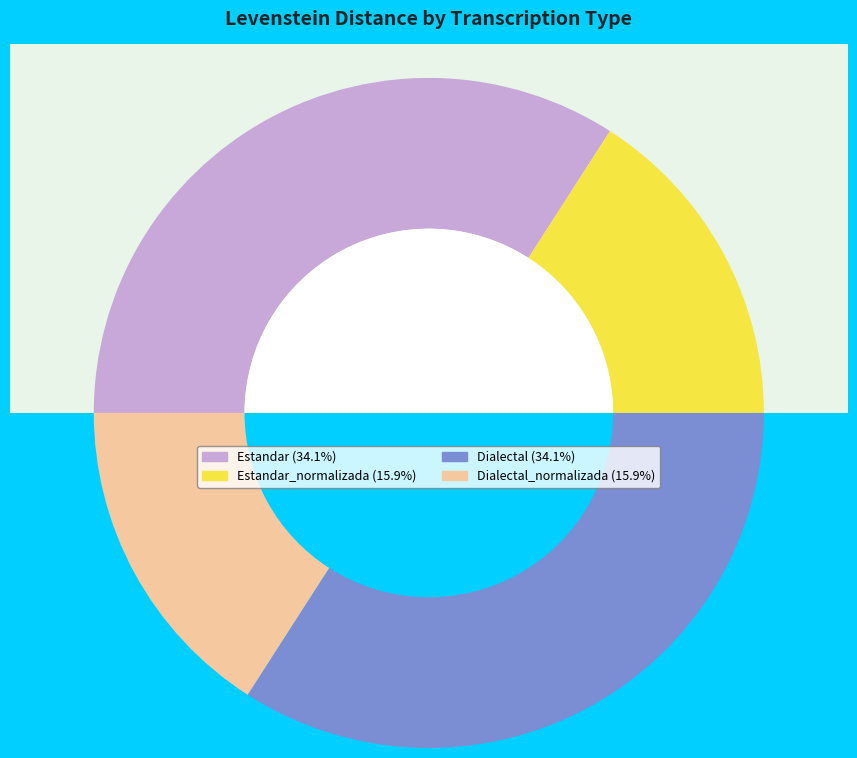

What is the smallest slice in the pie chart?

Estandar_normalizada